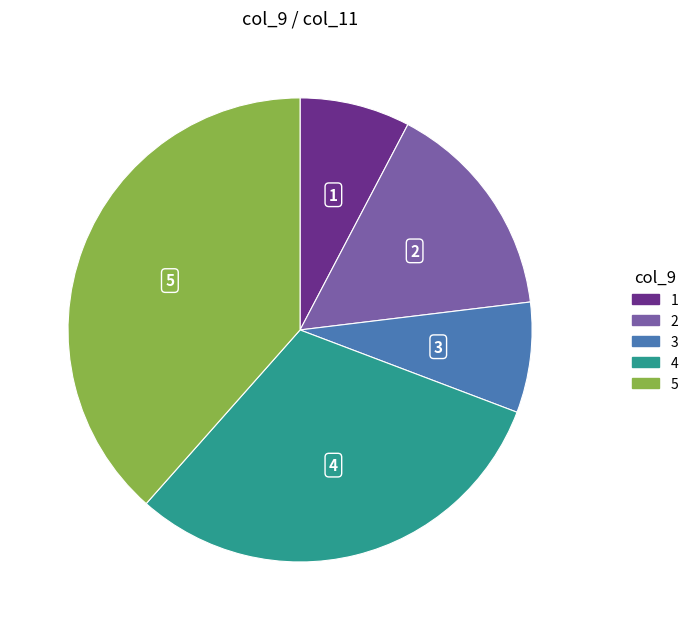

What is the ratio of the value at 1 to the value at 3?

1.0